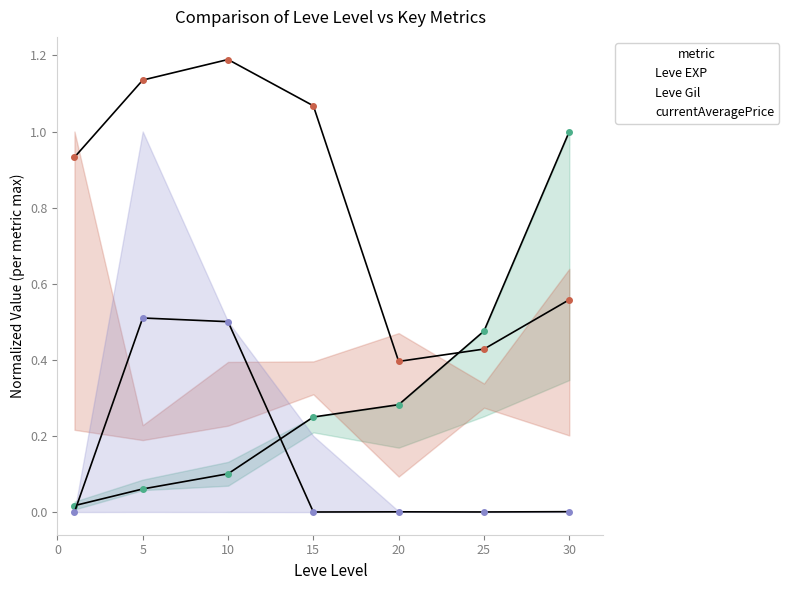

What are all the series names shown in the legend?

Leve EXP, Leve Gil, currentAveragePrice